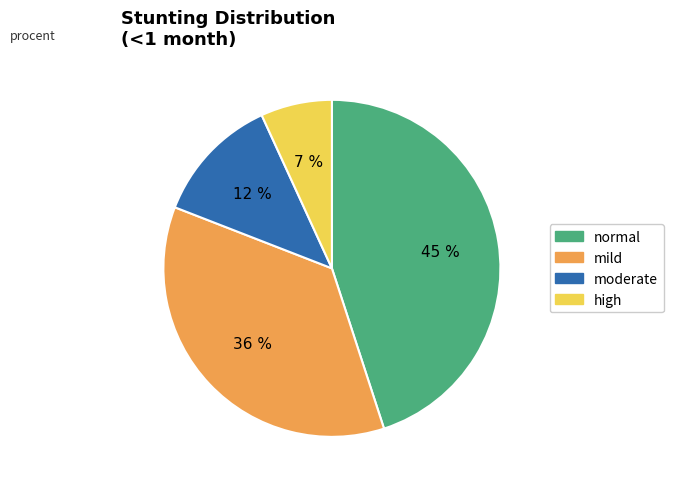

Which slice is the smallest?

high